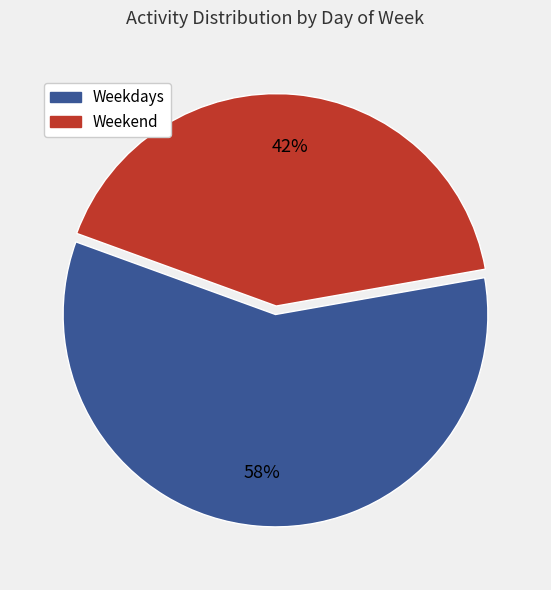

Does any single category account for the majority?

Yes